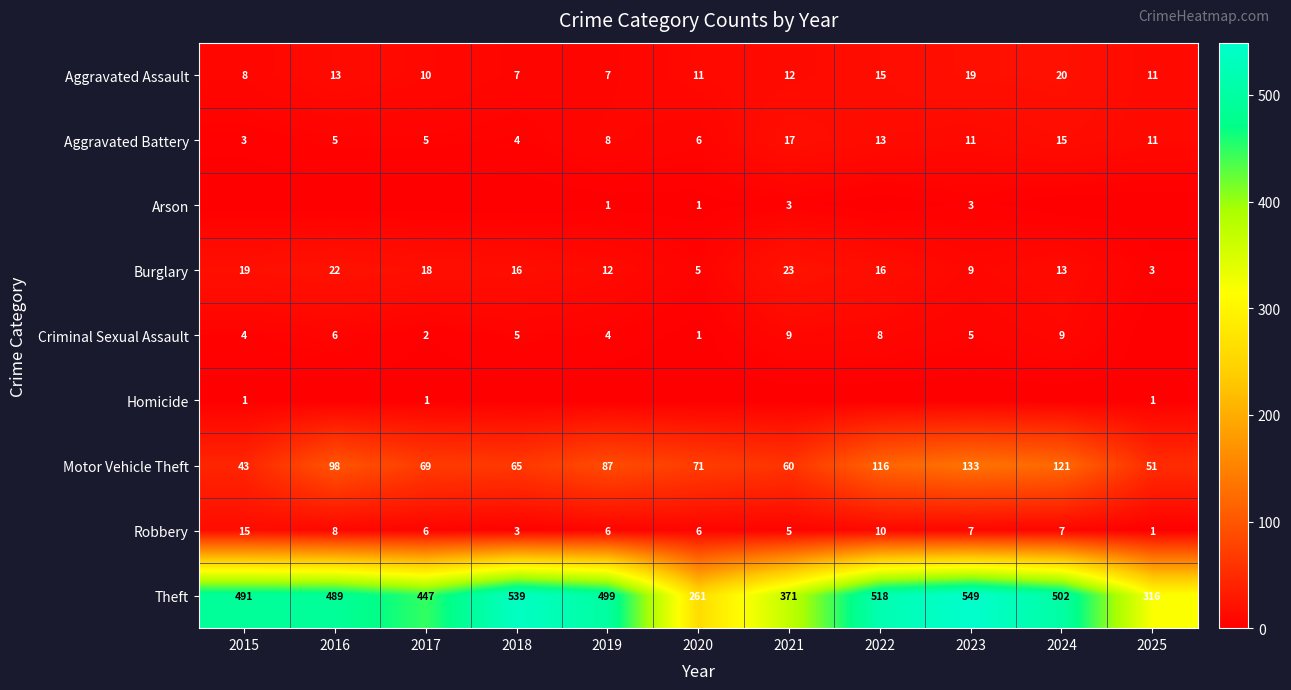

True or false: Robbery has a value of 7 at 2023.

True